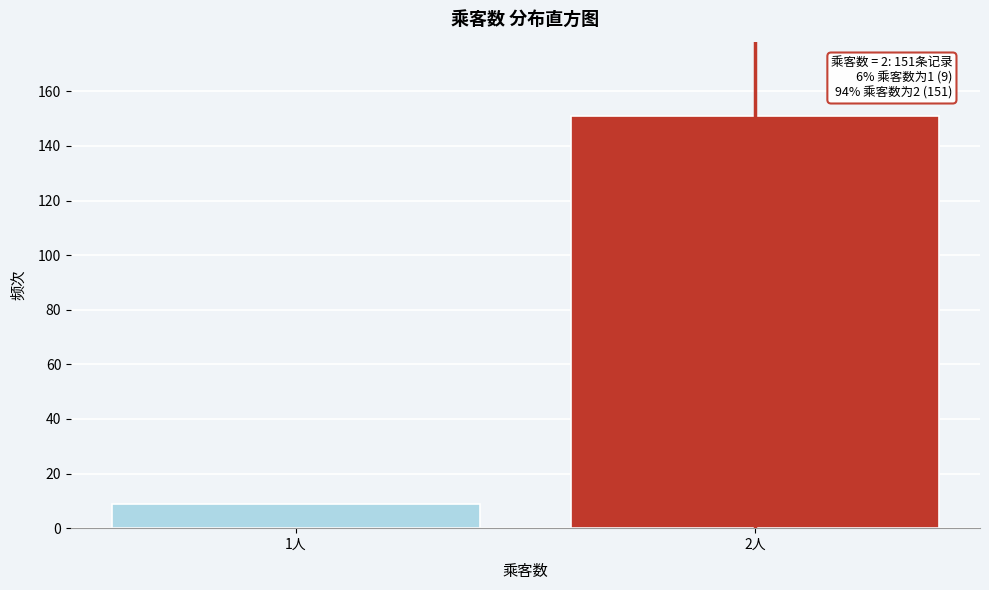

Reading left to right, extract all data points from this chart.

1人=9	2人=151